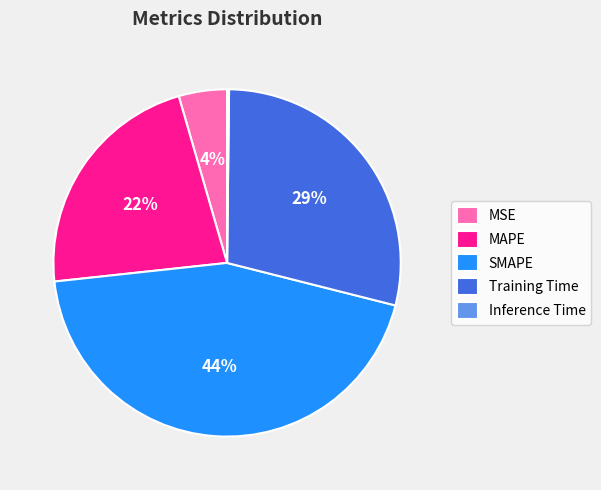

Which category has the biggest portion of the pie?

SMAPE